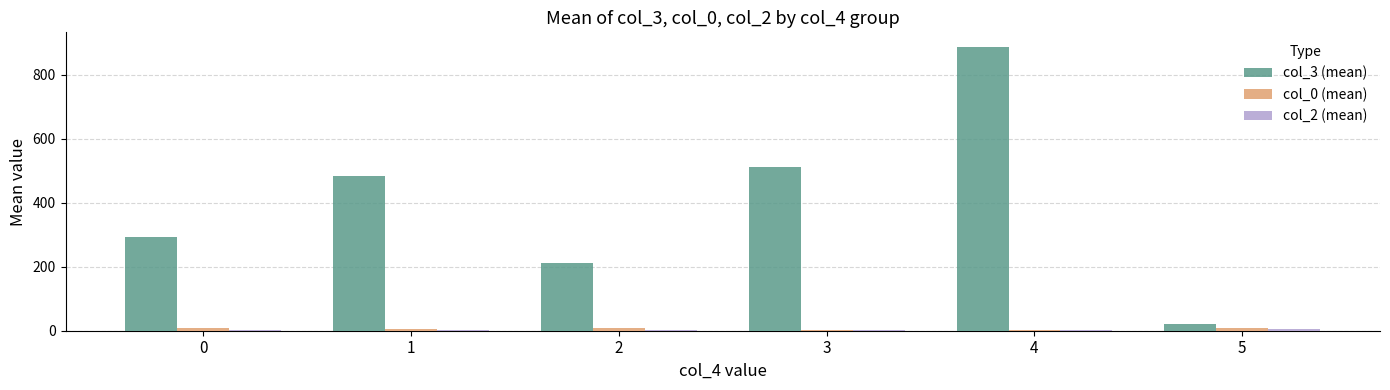

What is the greatest value displayed?

888.5